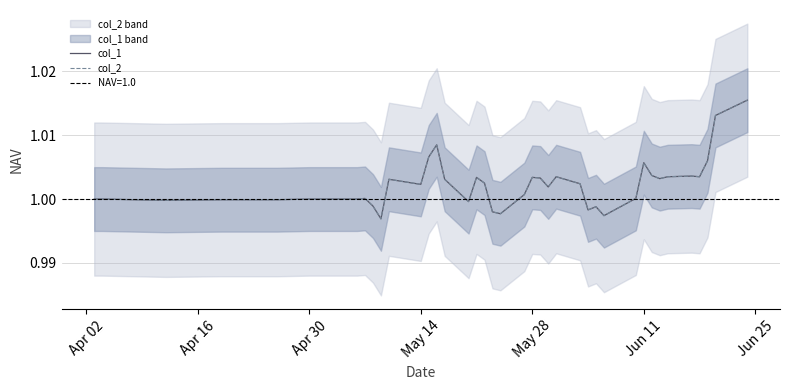

At how many categories does at least one series exceed 1?

25